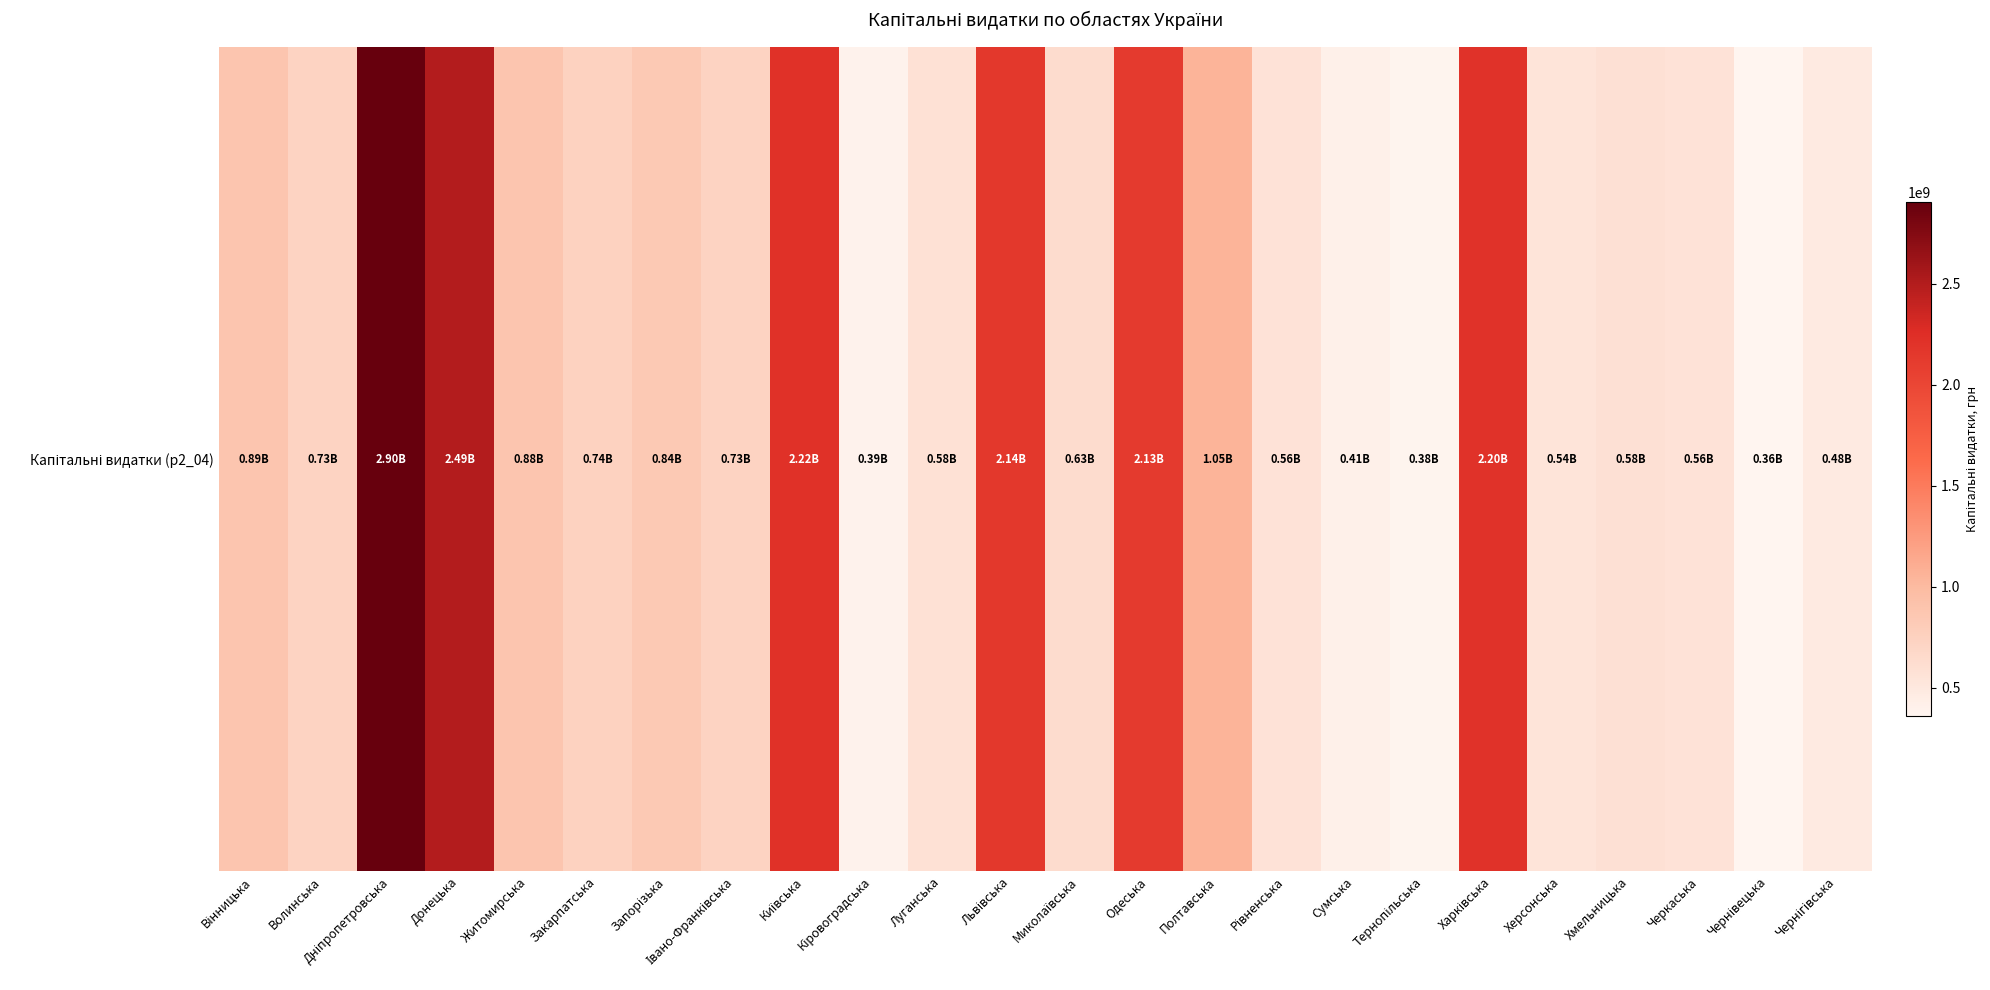

Approximately how many times larger is the value at Волинська compared to Херсонська?

1.3